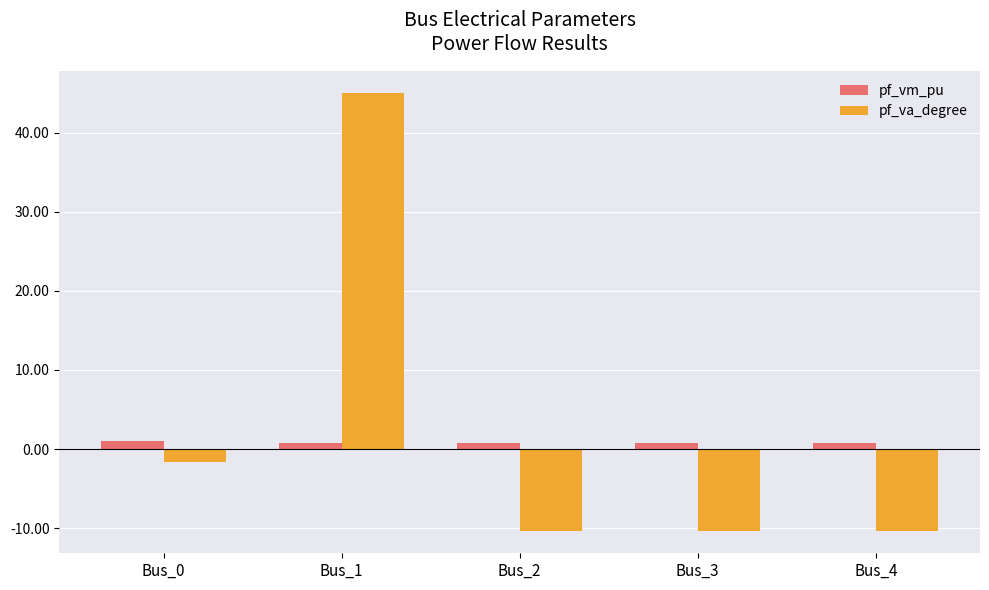

Are the bars grouped side by side (vs. stacked)?

Yes